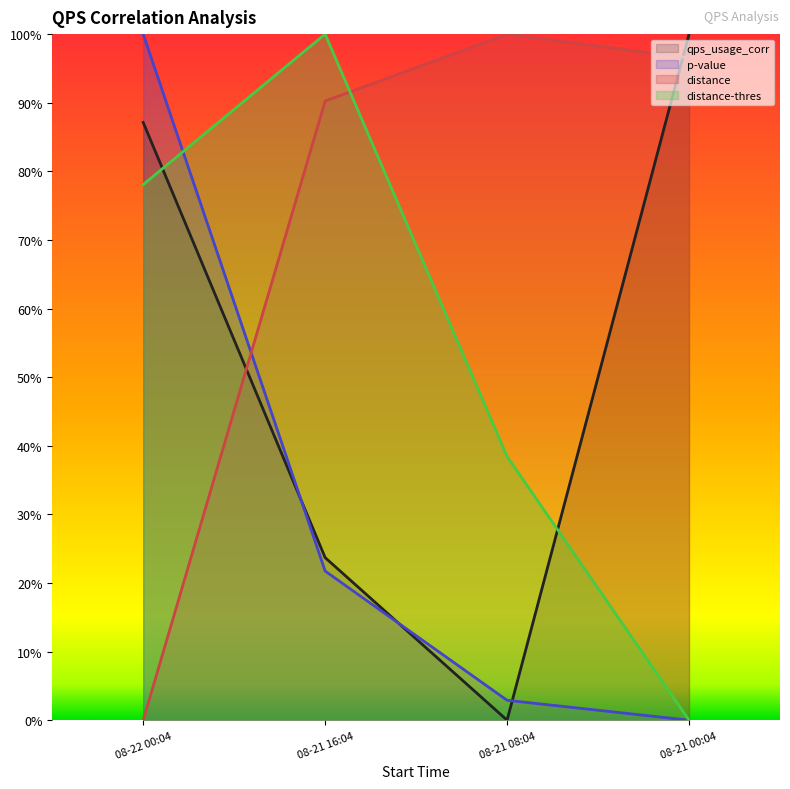

Rank the series by their maximum value, from lowest to highest.

qps_usage_corr, p-value, distance, distance-thres